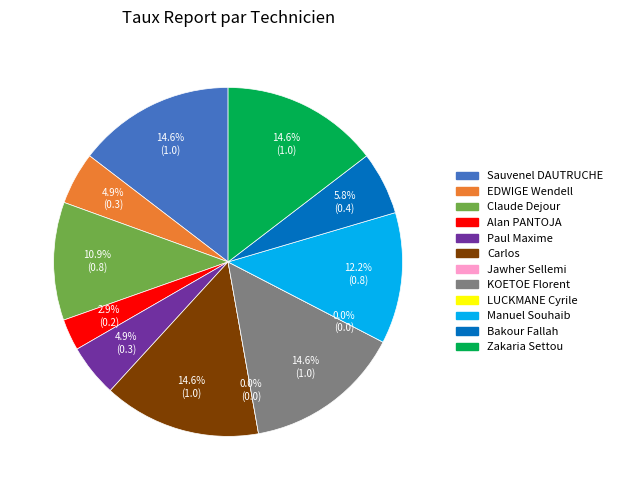

Which slice is the largest?

Sauvenel DAUTRUCHE